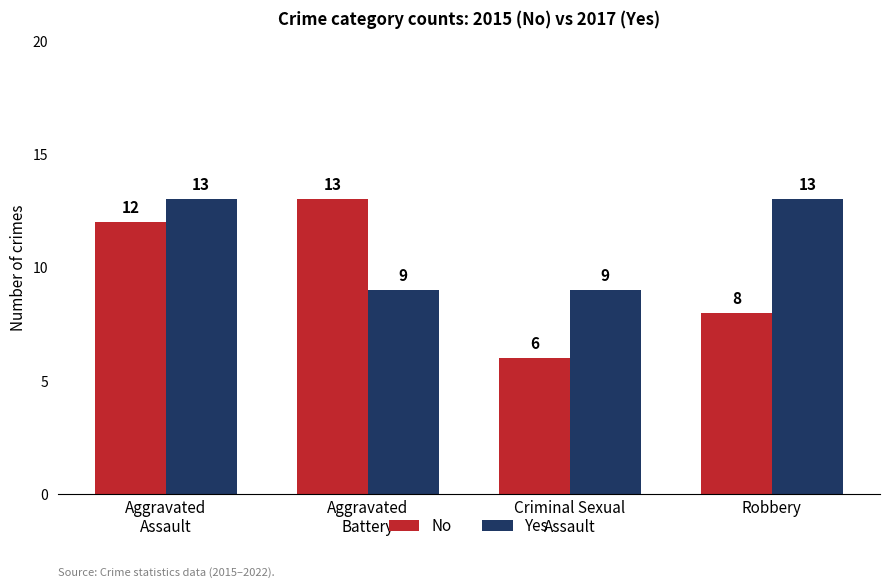

Reading left to right, what are all the values shown in this chart?

No: Aggravated
Assault=12	Aggravated
Battery=13	Criminal Sexual
Assault=6	Robbery=8
Yes: Aggravated
Assault=13	Aggravated
Battery=9	Criminal Sexual
Assault=9	Robbery=13